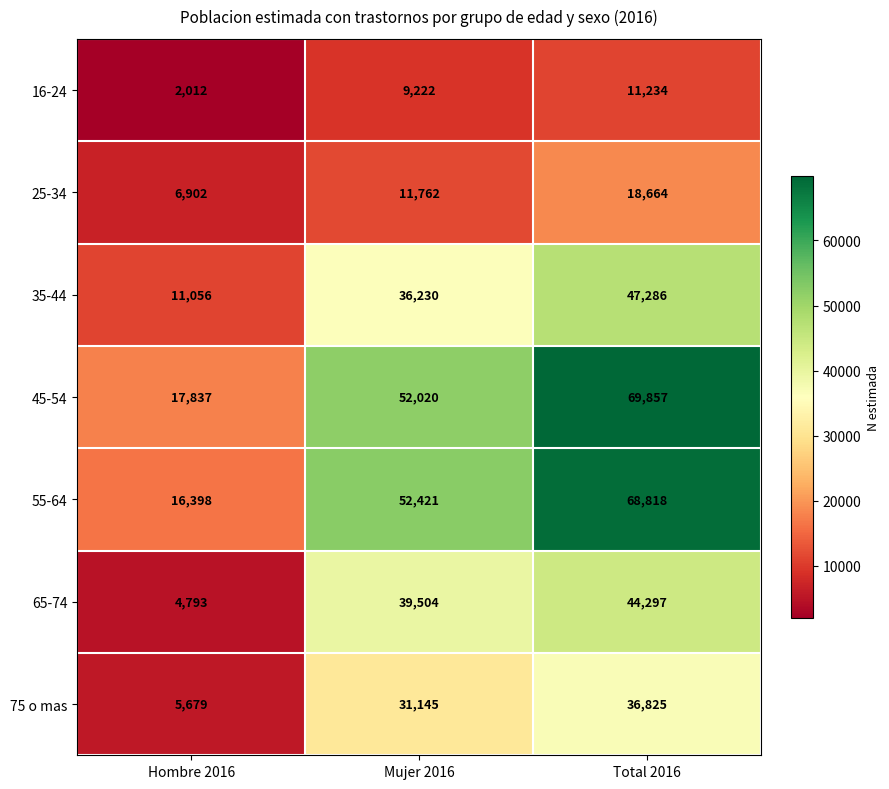

Which series has the largest range (max minus min)?

55-64